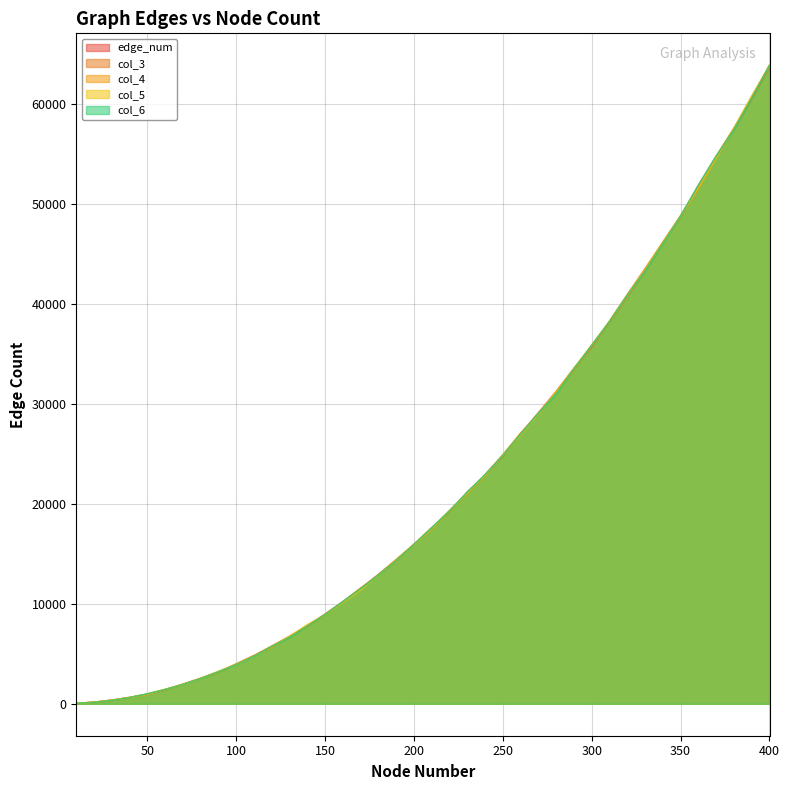

Is the value of col_3 at 40 greater than the value of col_6 at 140?

No